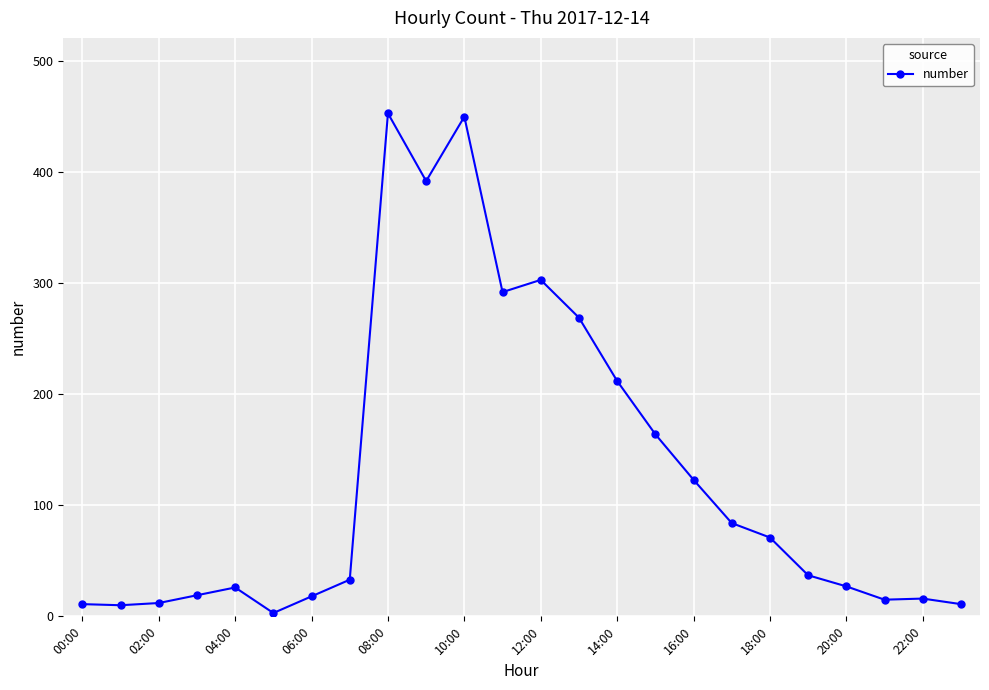

True or false: the data has more than 2 interior local peaks.

True